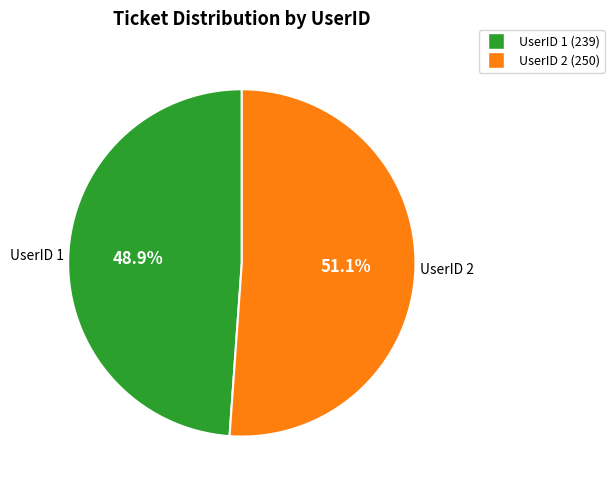

Does any single category account for the majority?

Yes